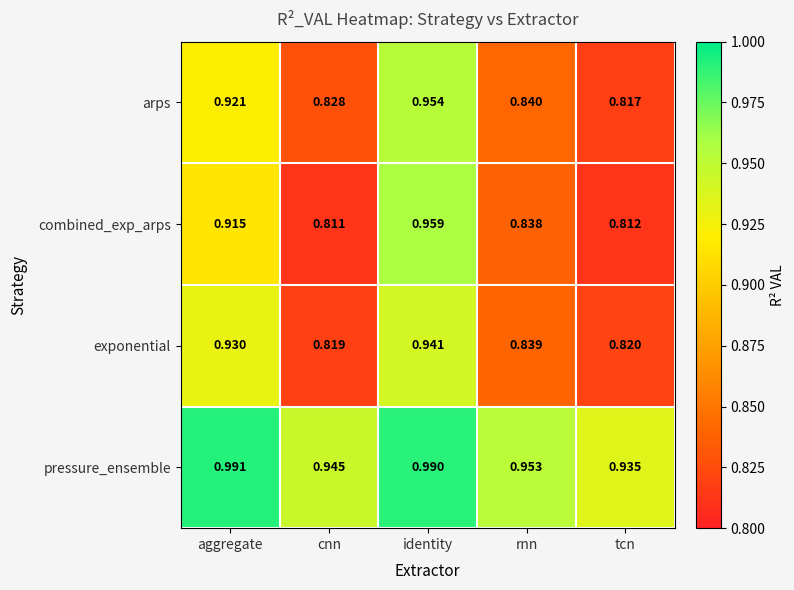

Which series has the largest range (max minus min)?

combined_exp_arps